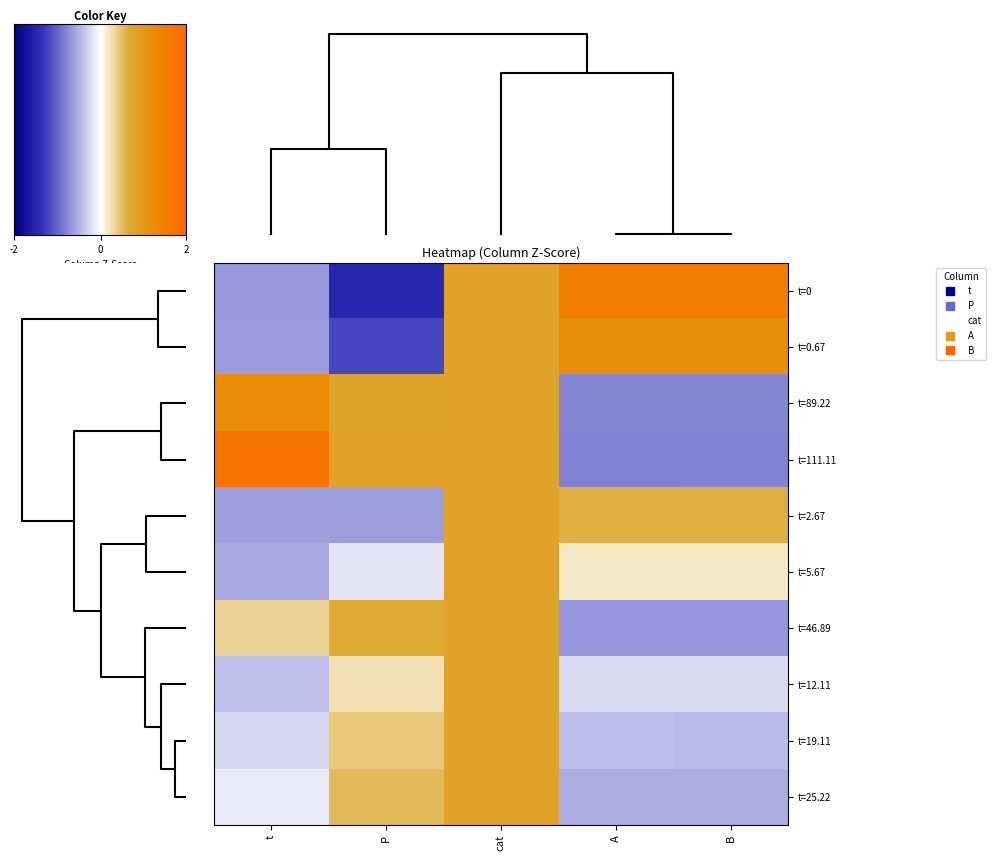

What is the maximum value shown in the chart?

2.1